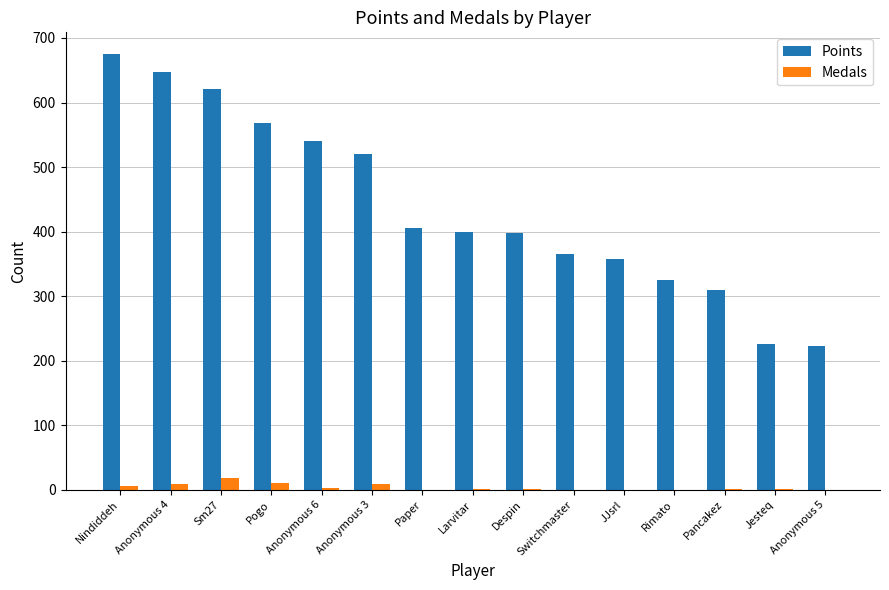

Which series changed the most between Pogo and Jesteq?

Points